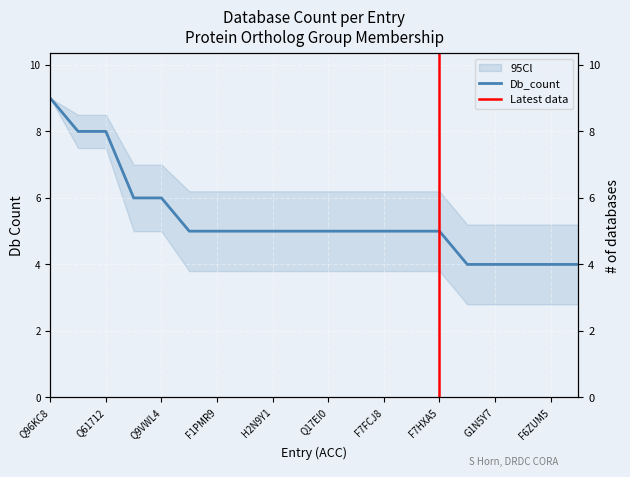

Reading left to right, extract all data points from this chart.

Q96KC8=9	Q5M7Q4=8	Q61712=8	P34454=6	Q9VWL4=6	B0XE62=5	F1PMR9=5	H2Q1Q2=5	H2N9Y1=5	B0UXV7=5	Q17EI0=5	H3AAL7=5	F7FCJ8=5	F7H1L3=5	F7HXA5=5	H0YSI7=4	G1N5Y7=4	G1PR39=4	F6ZUM5=4	B4JWQ9=4